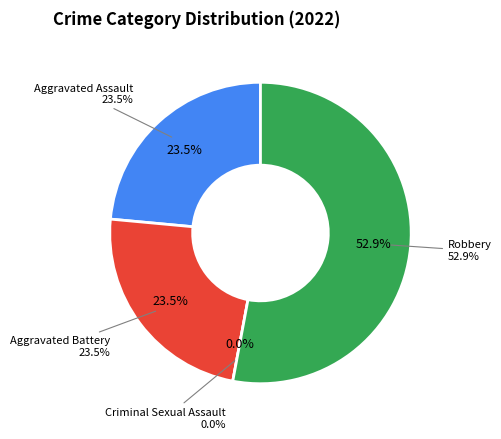

What is the change in value from Aggravated Battery to Criminal Sexual Assault?

-4